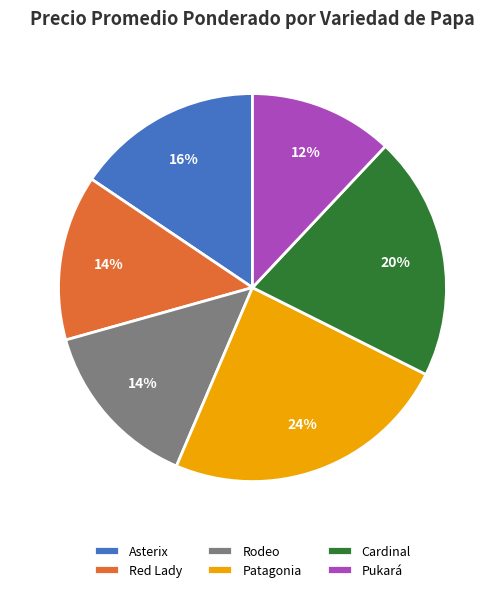

To the nearest percent, what is the difference between the largest and smallest slice percentages?

12%